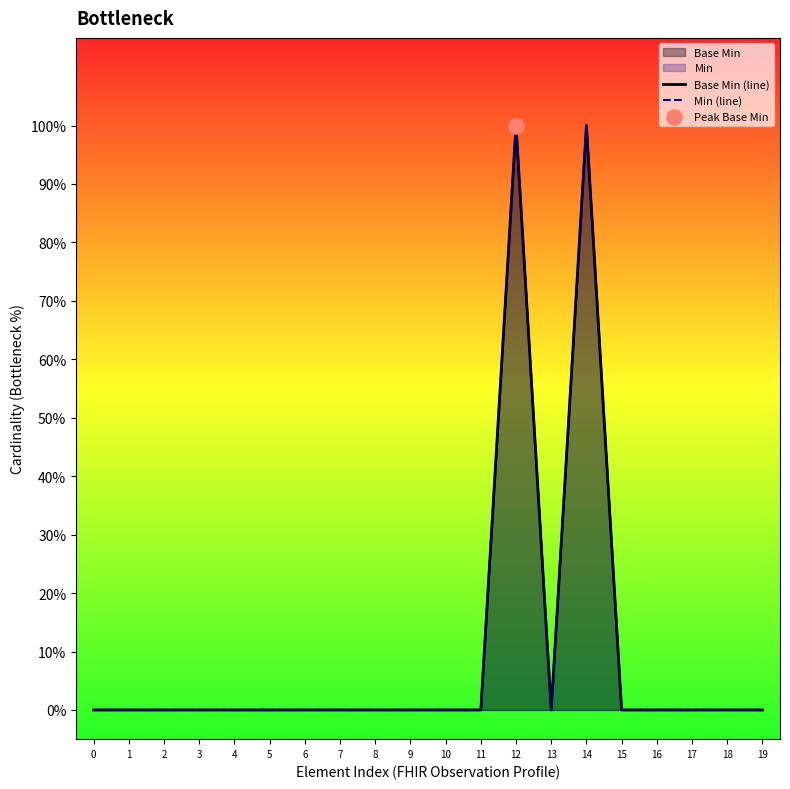

Which series reaches the maximum Y coordinate?

Base Min (line)